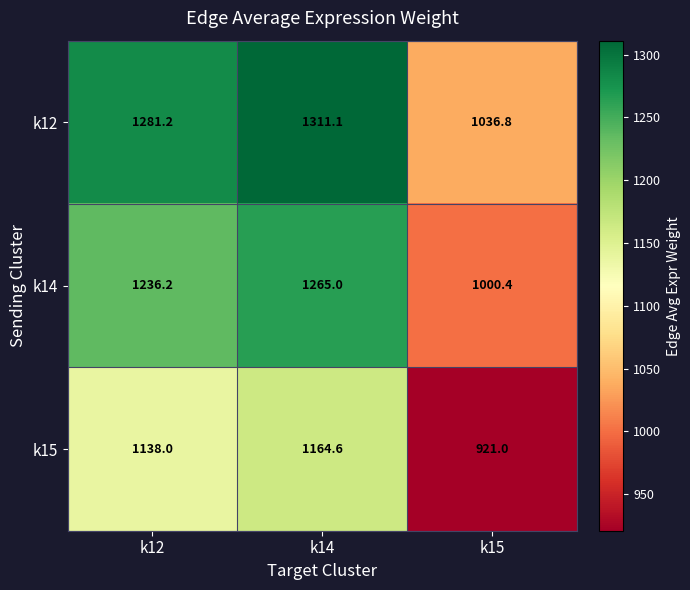

At which category is the sum across all series the highest?

k14